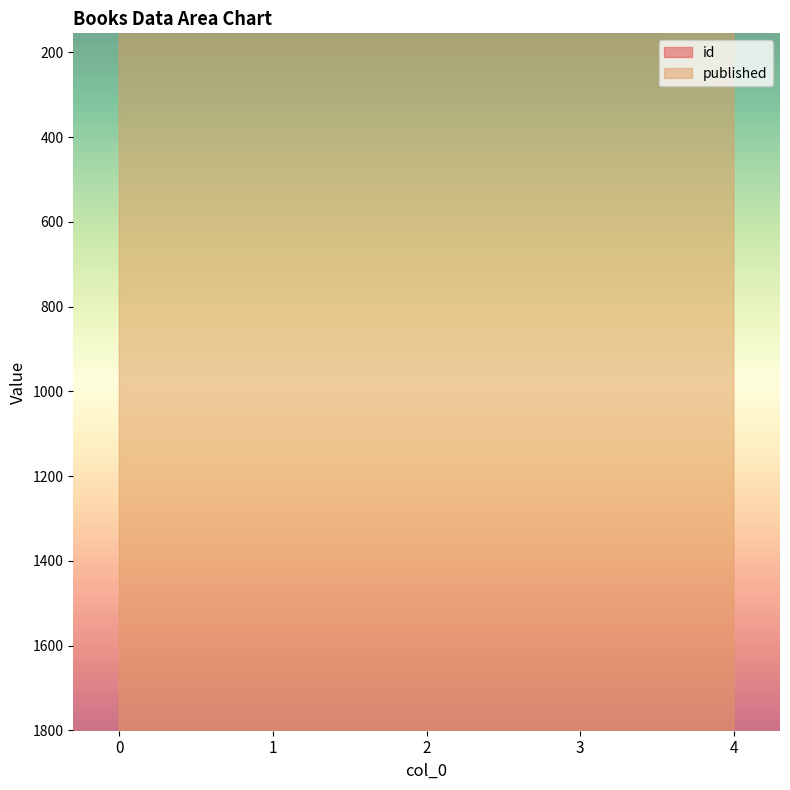

What is the value of the published point at the 3rd from the left?

1851